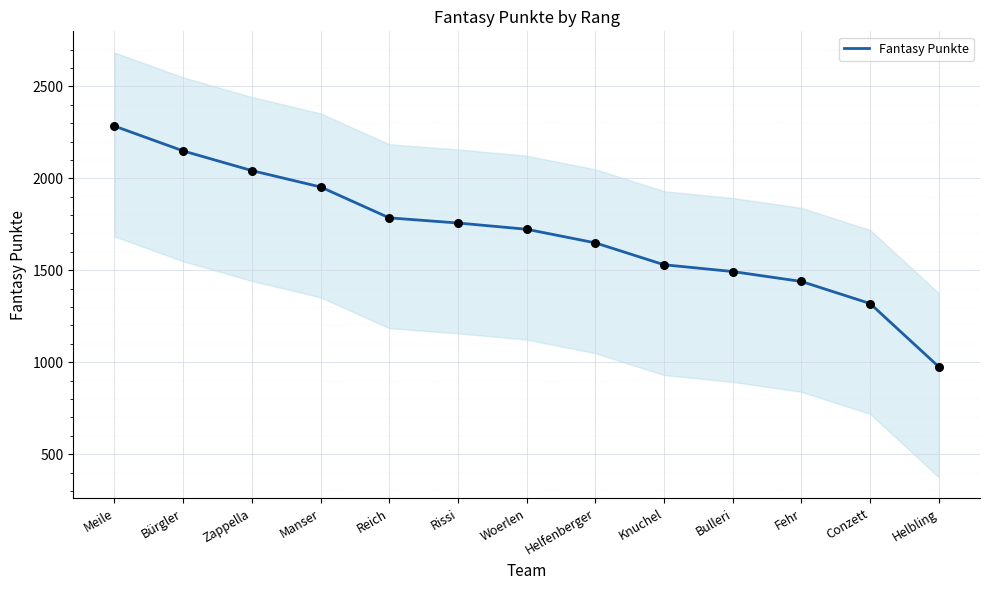

Which has a higher value, Conzett or Manser?

Manser